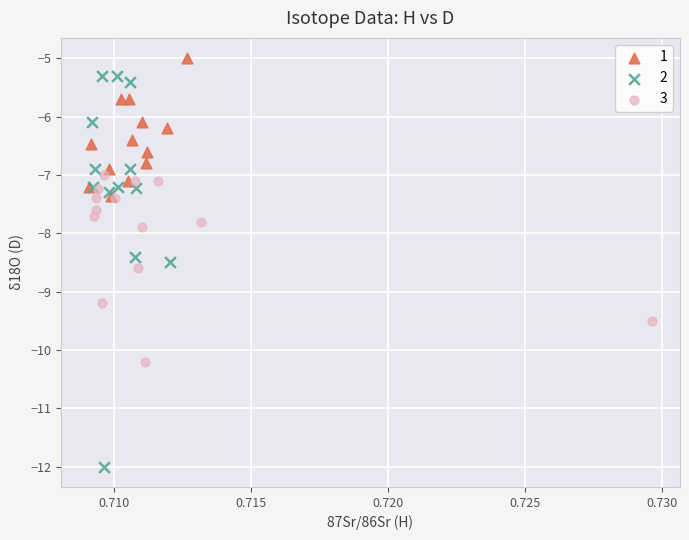

What are all the series names shown in the legend?

1, 2, 3